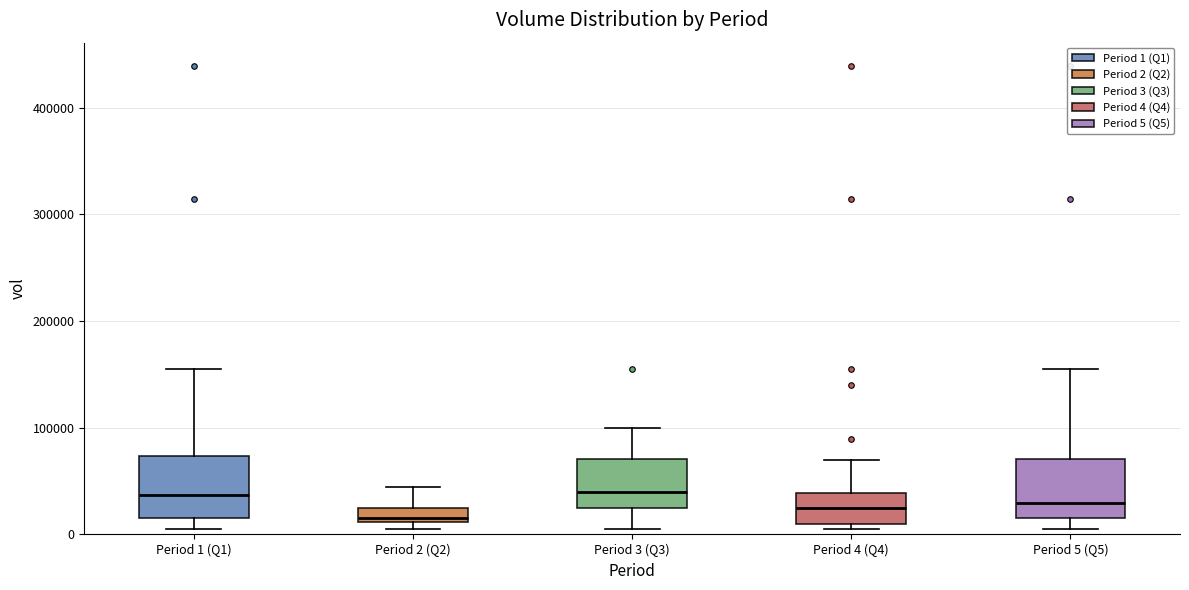

Where does the median line of the box for Period 1 (Q1) sit on the y-axis? The values are not printed on the chart, so give them approximately, as read against the axis.

40000